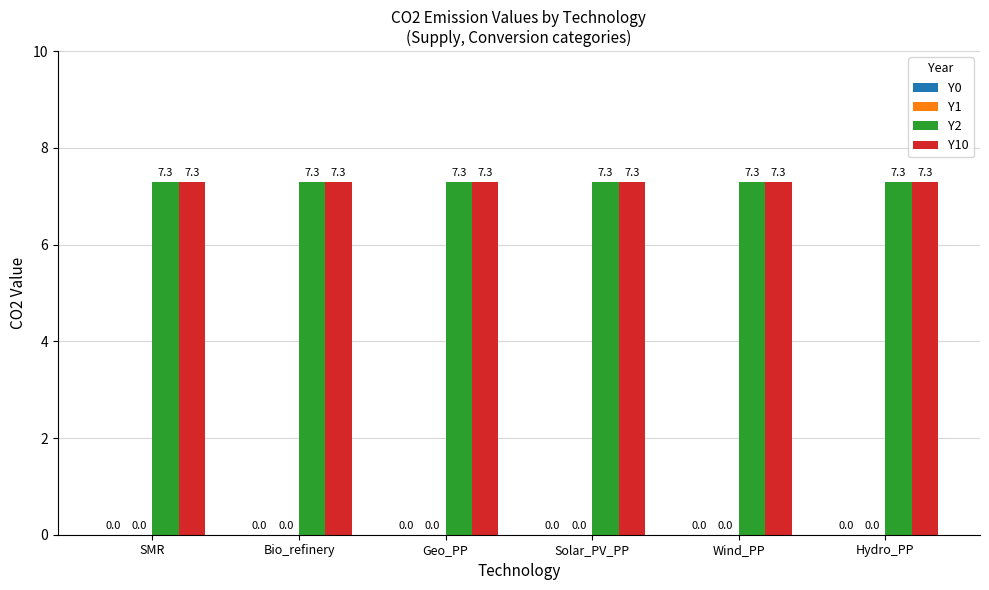

At which category does the chart reach its minimum across all series?

SMR